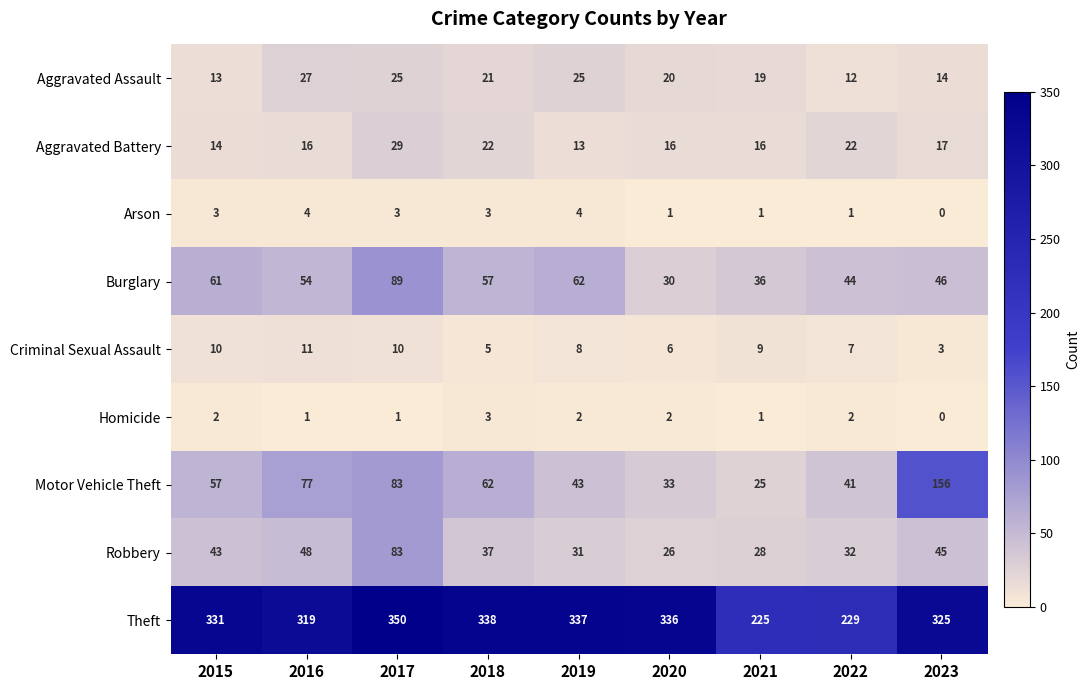

Is the value of Homicide at 2021 greater than the value of Burglary at 2020?

No